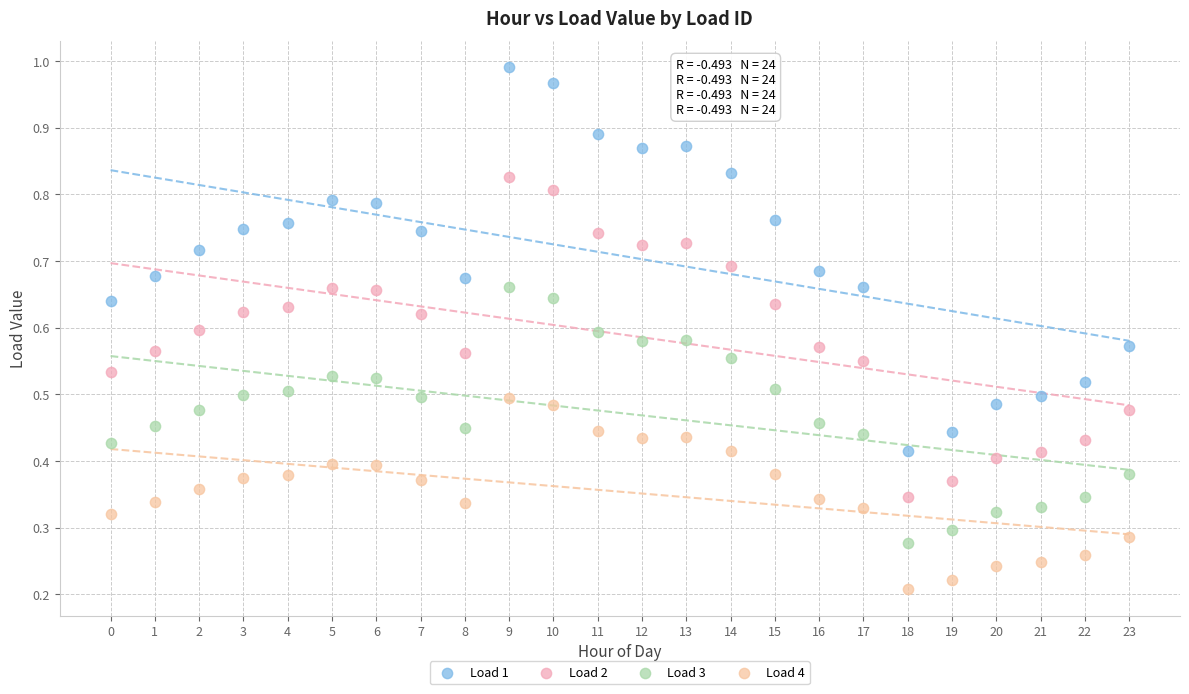

Which series has the largest Y range (max minus min)?

Load 1